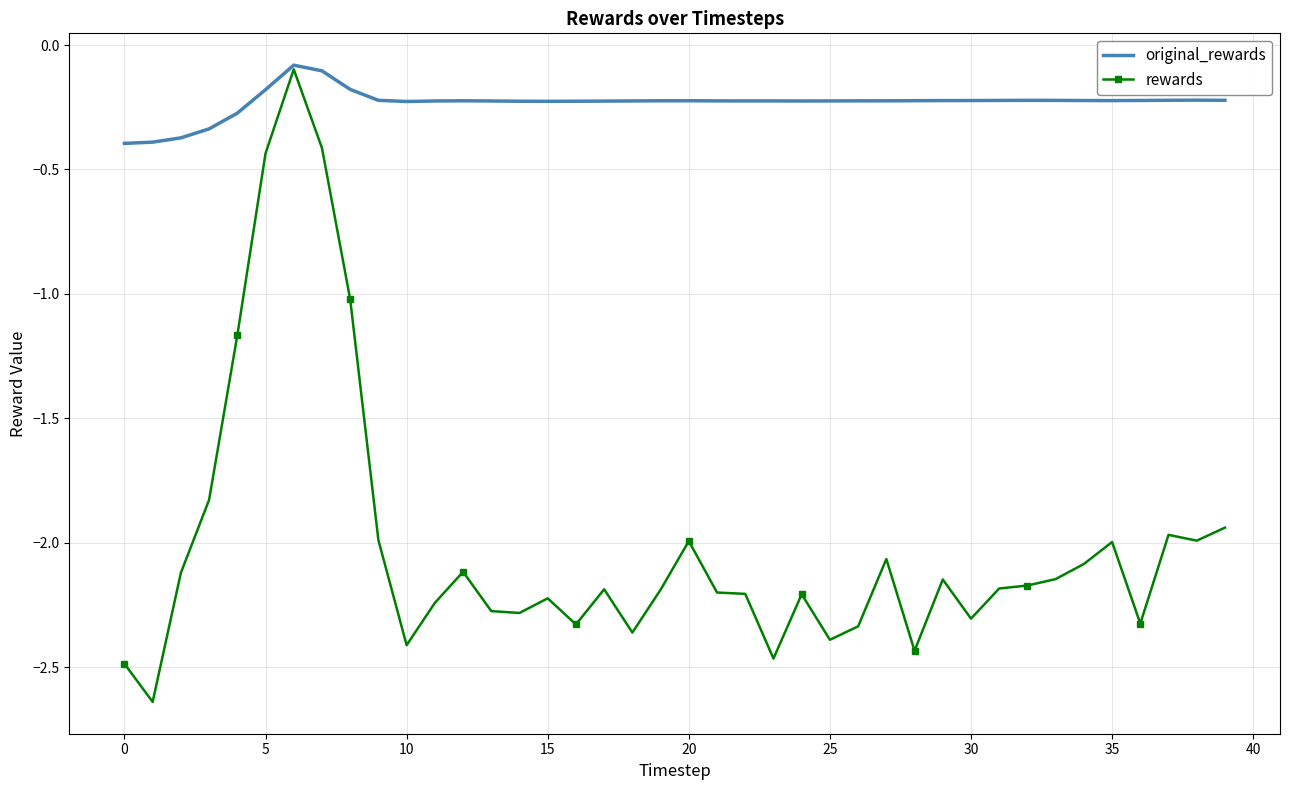

Which series has the largest total across all categories?

original_rewards